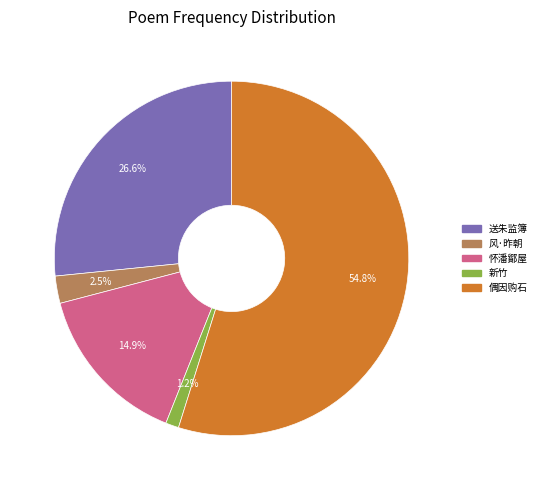

How many slices are in this pie chart?

5